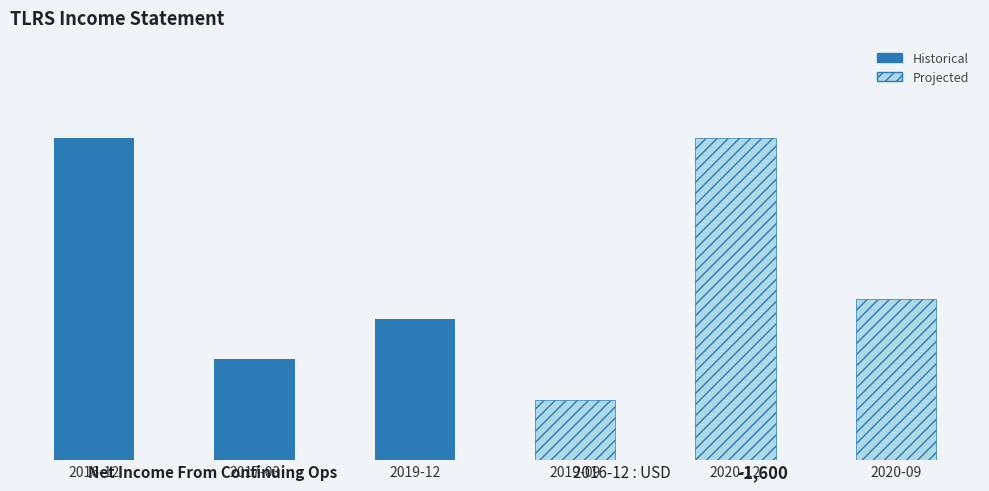

Is the value of Historical at 2016-12 greater than the value of Projected at 2017-03?

No